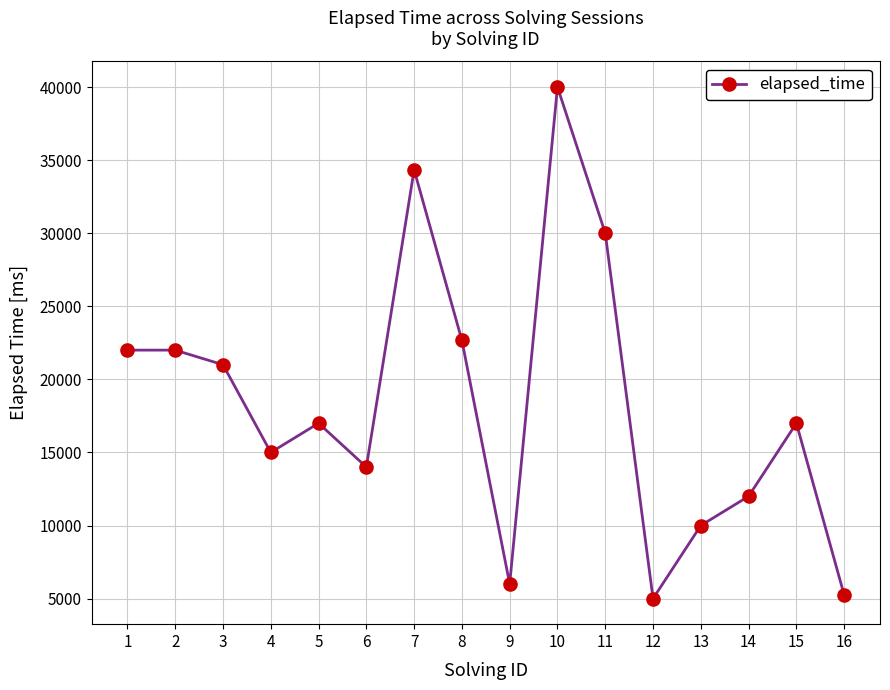

What is the sum of the values at 13 and 7?

44333